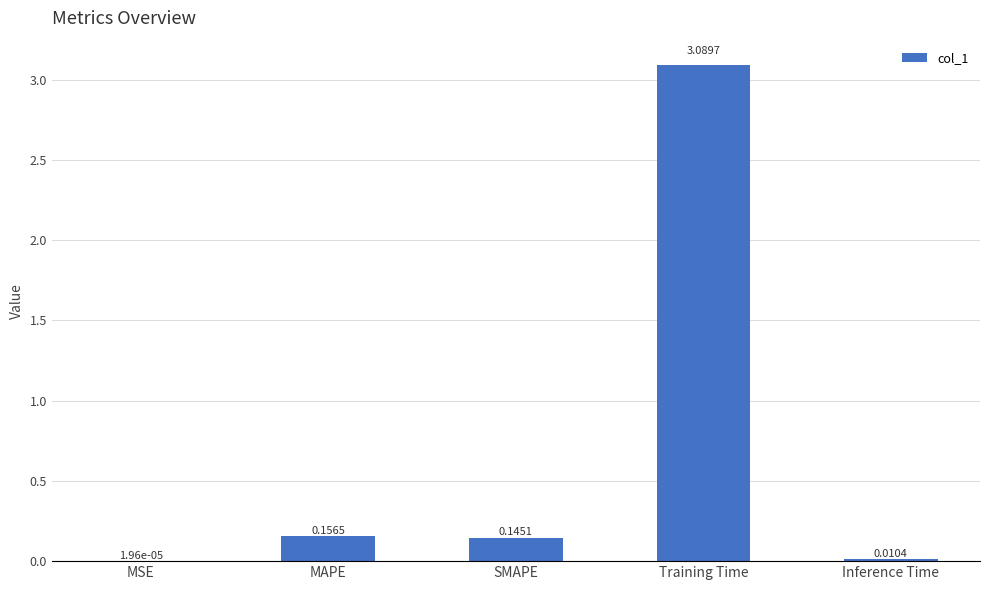

Which label corresponds to the largest value in the chart?

Training Time